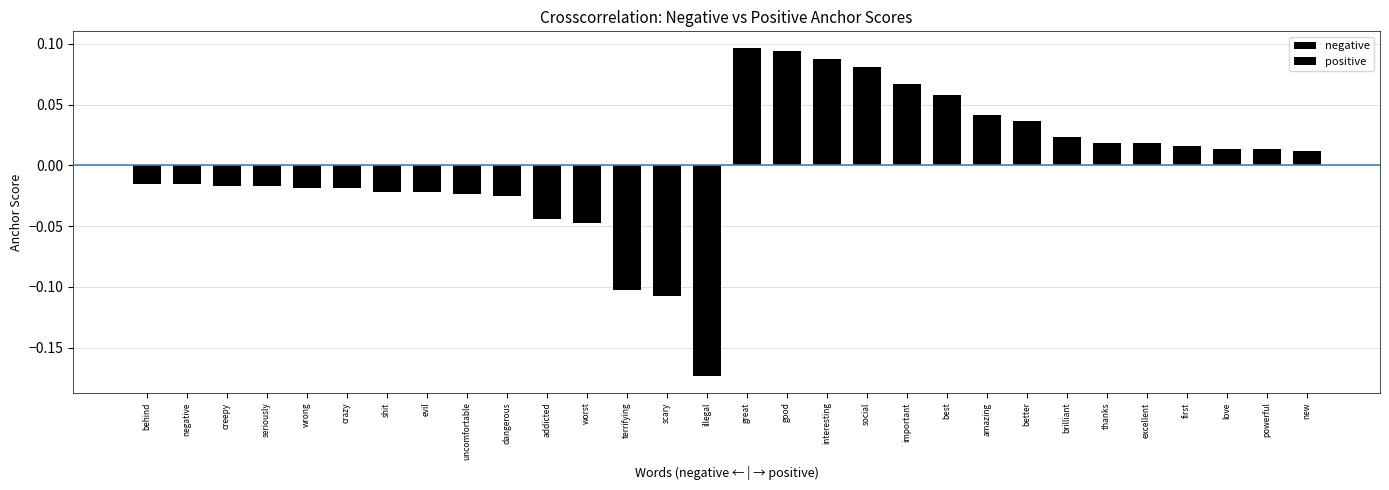

How many positive values are between 0 and 1?

15